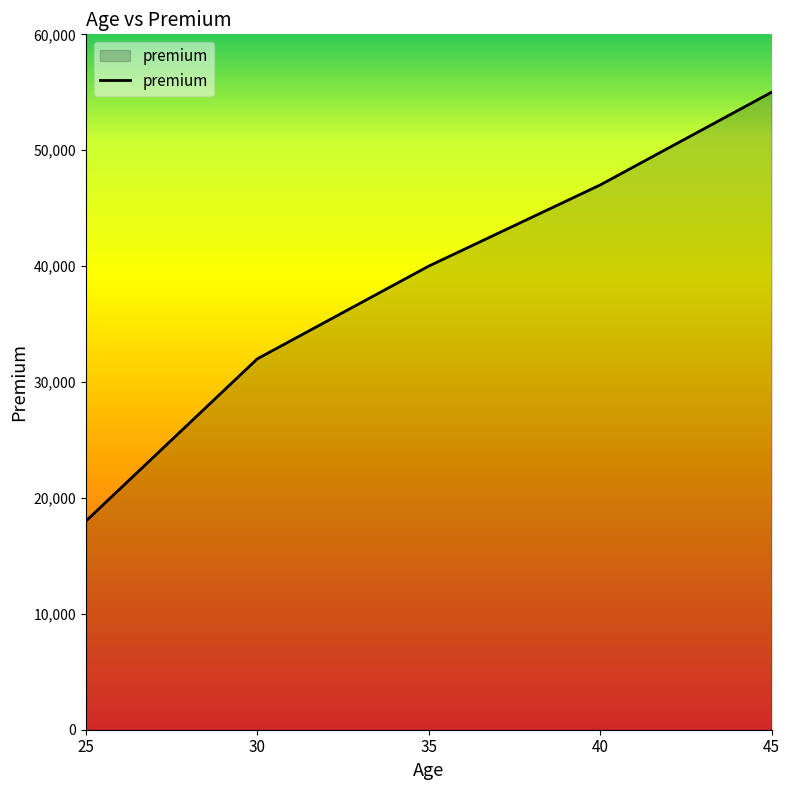

What is the maximum value shown in the chart?

55000